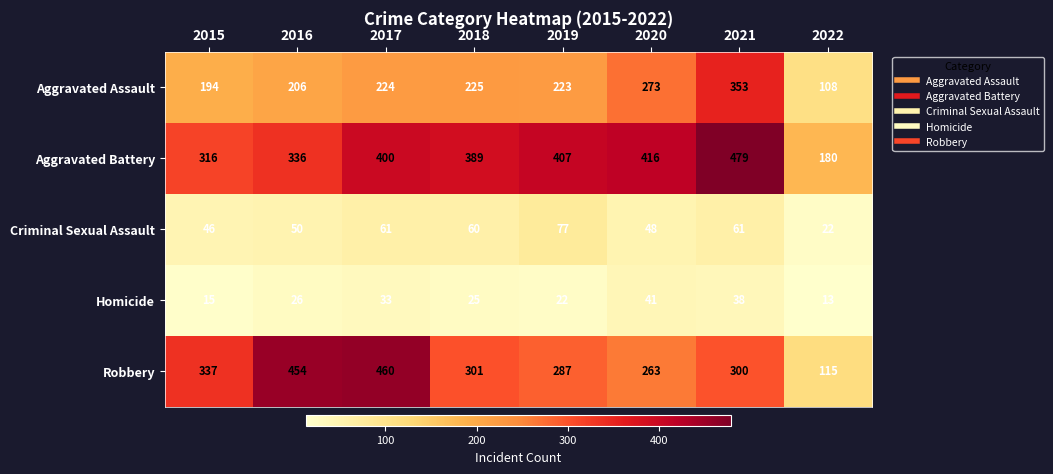

Where does the Criminal Sexual Assault series first go above 60?

2017